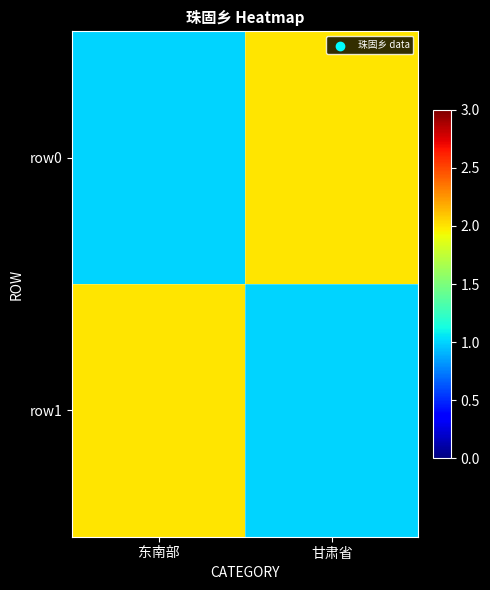

At which category is the sum across all series the highest?

东南部